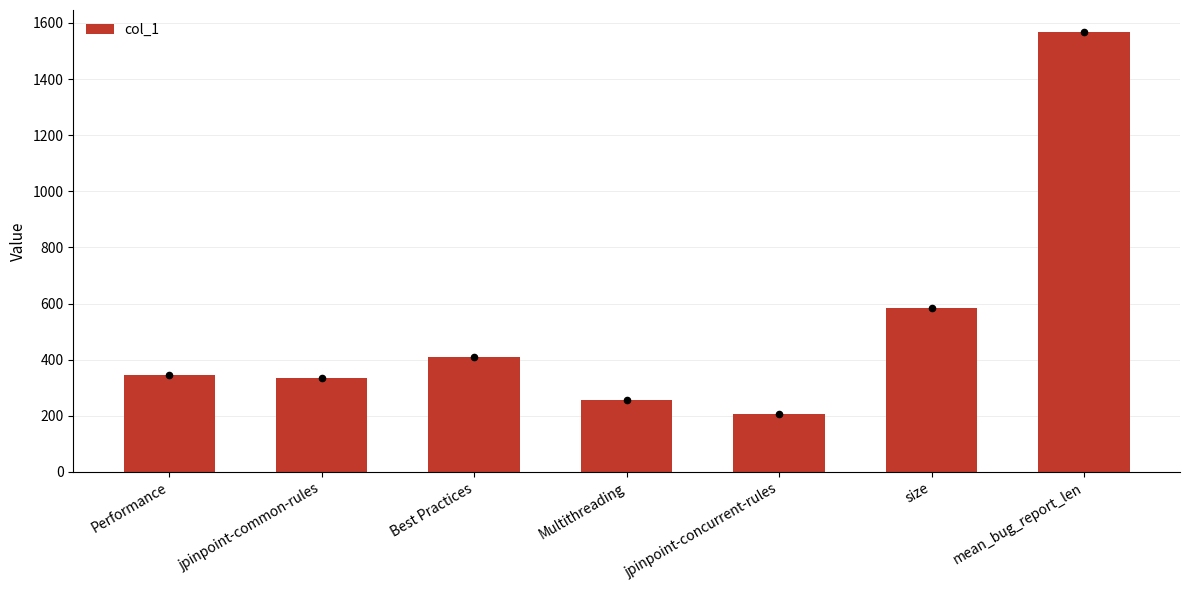

Between Best Practices and mean_bug_report_len, which is larger?

mean_bug_report_len